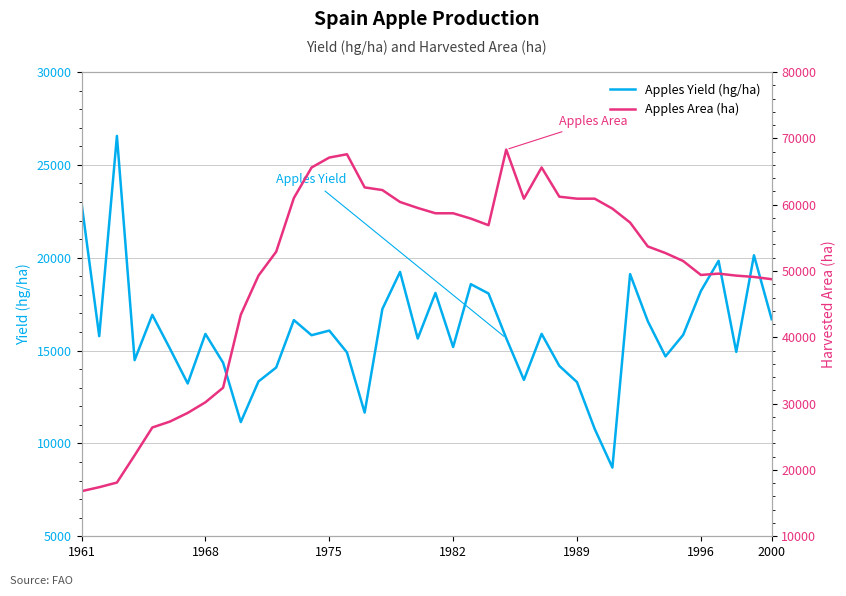

Reading right to left, list all the values displayed in this chart.

Apples Yield (hg/ha): 16689.5	20130.3	14929.0	19832.7	18206.5	15844.7	14686.1	16582.9	19116.9	8700.3	10780.0	13300.5	14176.5	15899.4	13422.0	15665.8	18072.1	18575.1	15190.8	18102.2	15648.7	19233.4	17234.7	11661.3	14900.9	16076.0	15826.2	16641.0	14087.0	13336.7	11149.8	14345.7	15897.4	13227.3	15098.9	16924.2	14486.5	26558.0	15775.9	22946.4
Apples Area (ha): 48760.0	49100.0	49300.0	49600.0	49400.0	51500.0	52700.0	53700.0	57300.0	59400.0	60900.0	60900.0	61200.0	65600.0	60900.0	68300.0	56900.0	57900.0	58700.0	58700.0	59500.0	60400.0	62200.0	62600.0	67600.0	67100.0	65600.0	61000.0	52900.0	49300.0	43400.0	32400.0	30200.0	28600.0	27300.0	26400.0	22200.0	18100.0	17400.0	16800.0